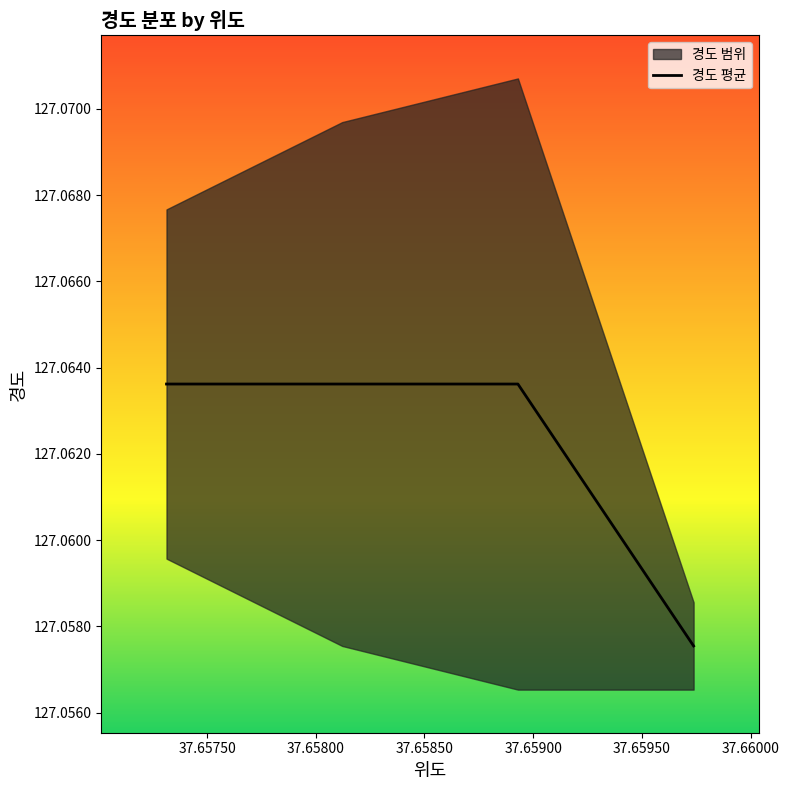

How many 경도 평균 values are between 127 and 128?

4